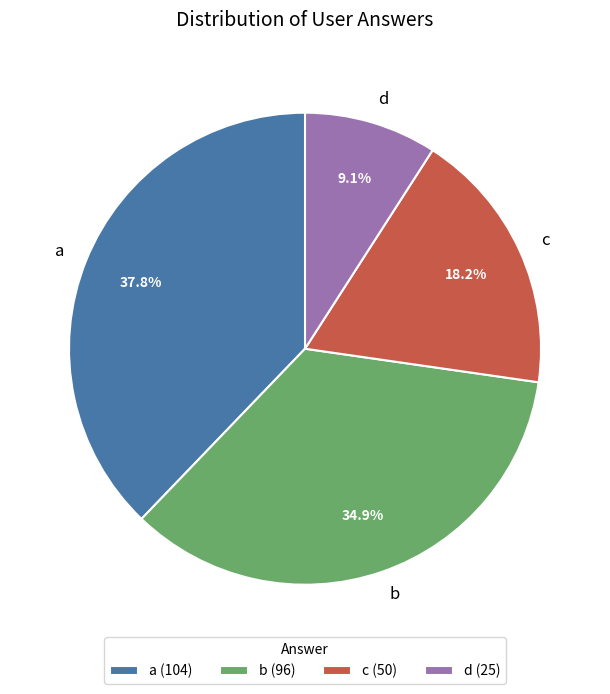

Is it true that c is 18% of the pie?

True